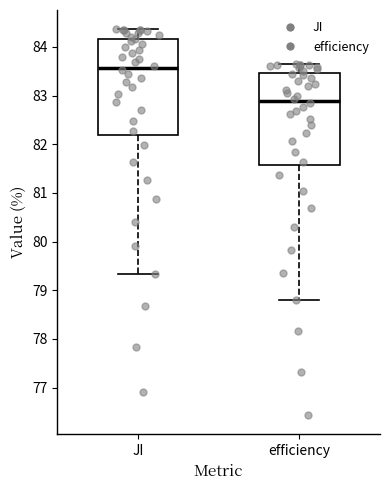

Which box's median line is the lowest?

efficiency